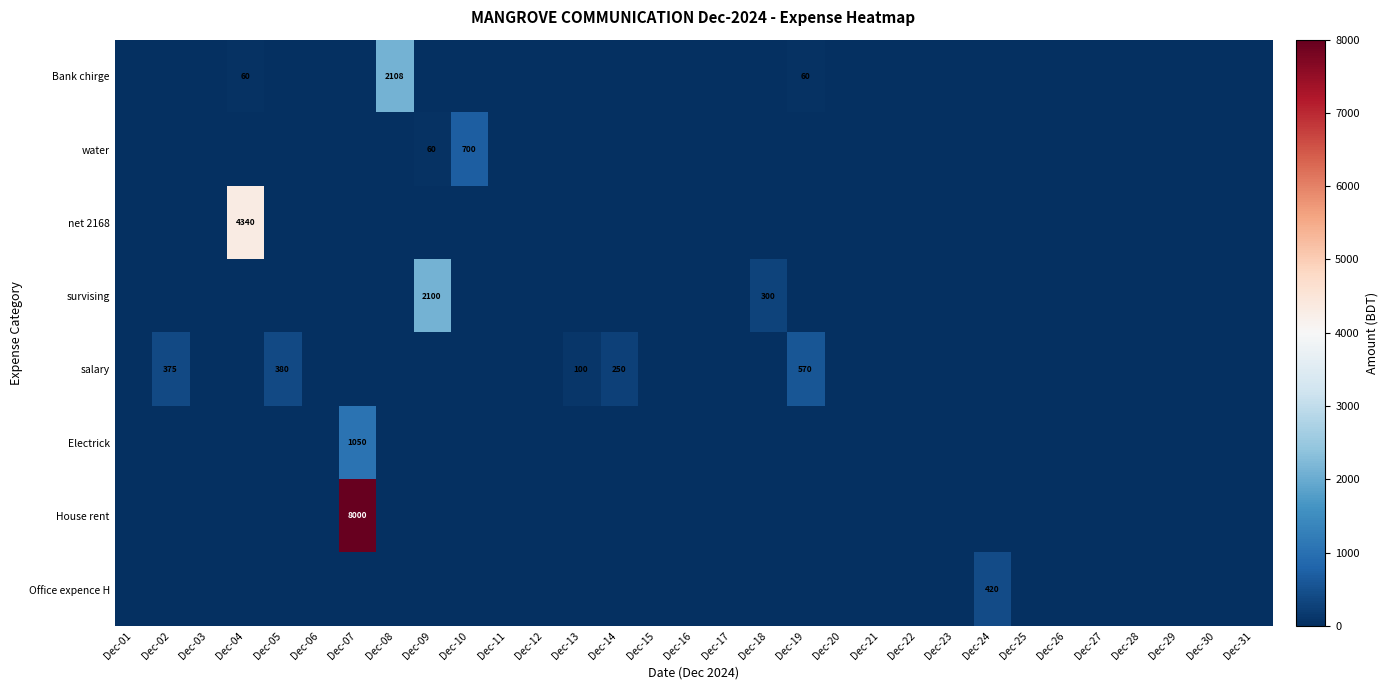

True or false: salary has a value of 366 at Dec-19.

False